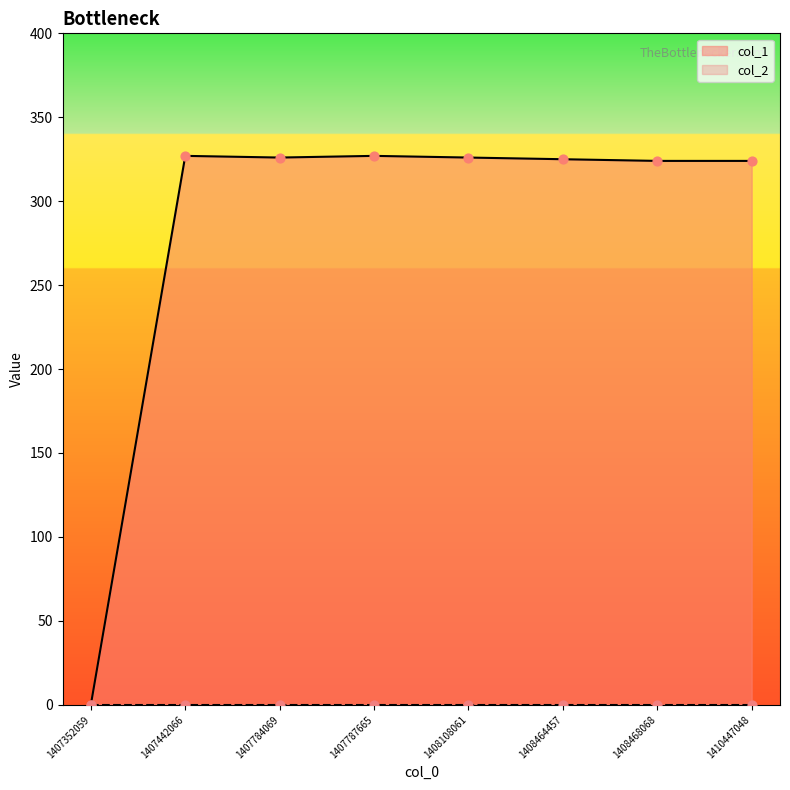

What is the change in value from 1407784069 to 1408468068?

-2